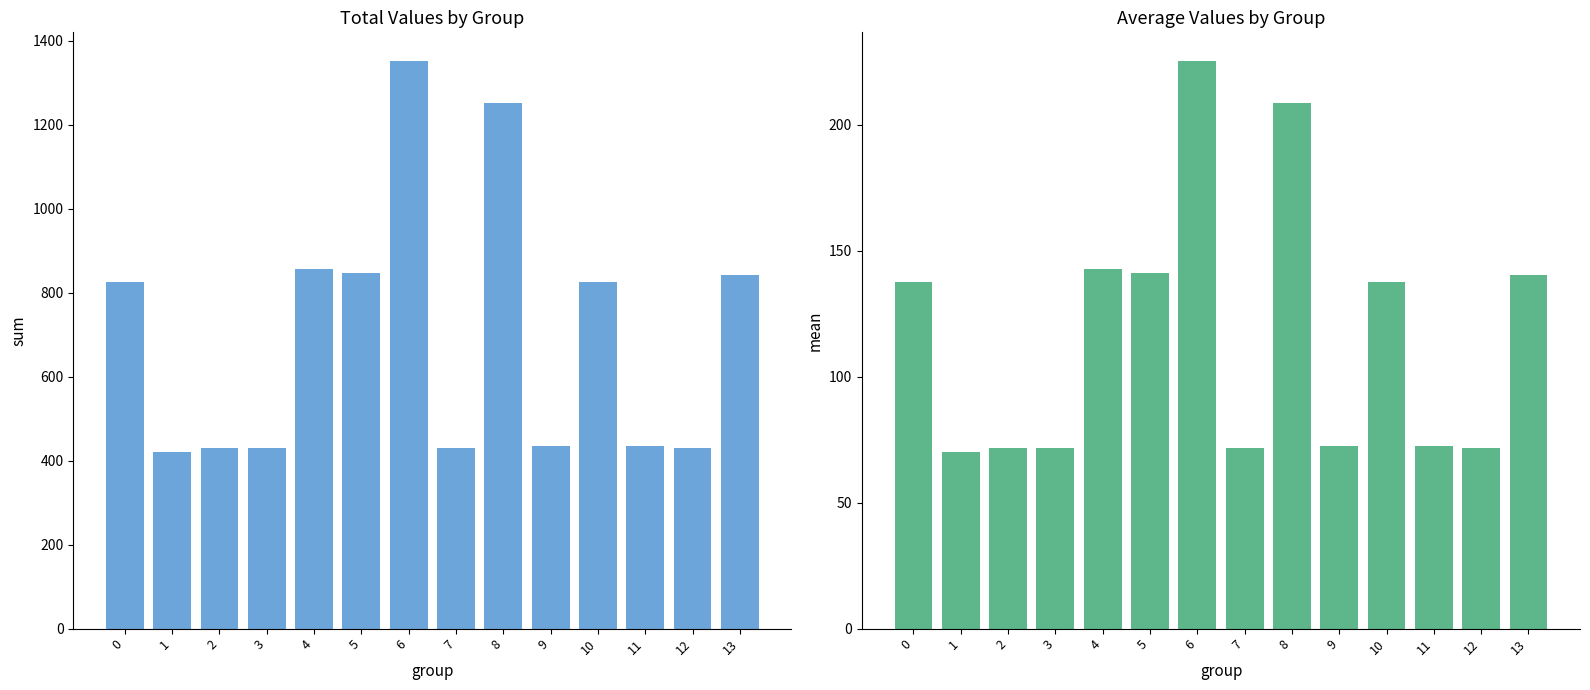

Reading right to left, list all the values displayed in this chart.

col_10: 13=842.0	12=429.7	11=435.9	10=825.0	9=435.9	8=1252.2	7=429.7	6=1352.7	5=848.2	4=856.9	3=429.7	2=429.7	1=421.0	0=825.0
mean: 13=140.3	12=71.6	11=72.7	10=137.5	9=72.7	8=208.7	7=71.6	6=225.5	5=141.4	4=142.8	3=71.6	2=71.6	1=70.2	0=137.5